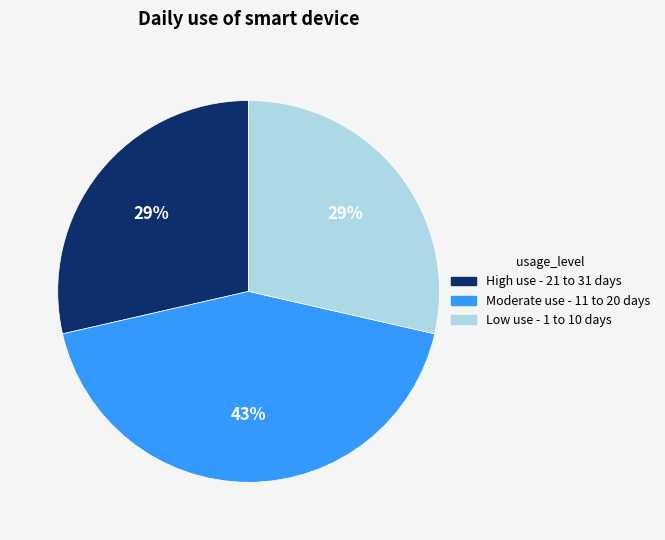

Does any single category account for the majority?

No